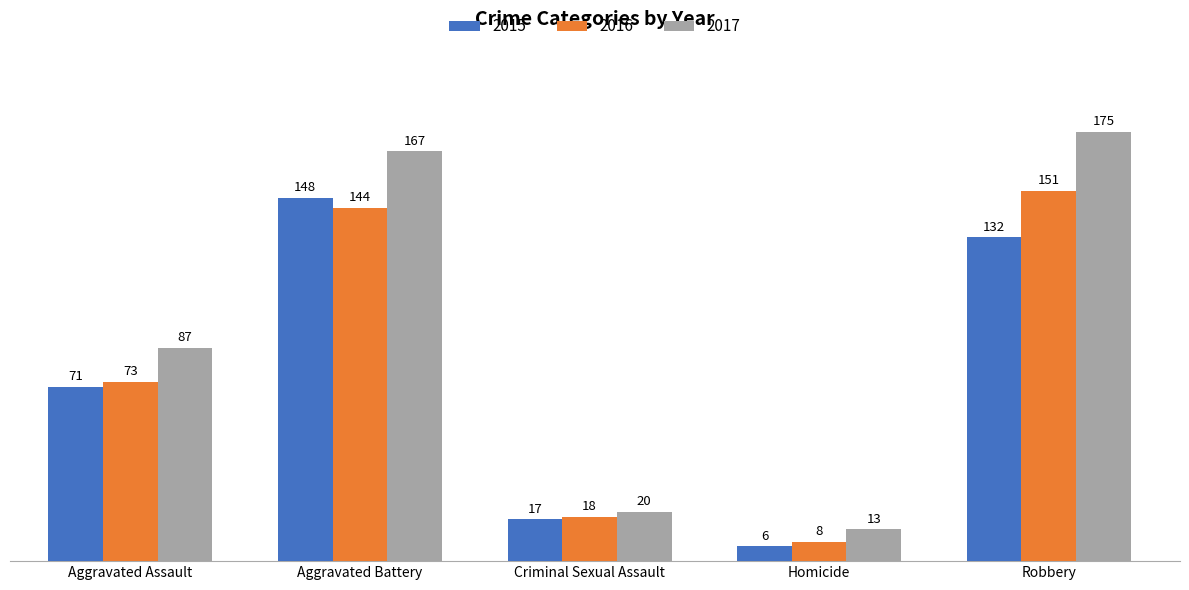

Which series has the widest spread of values?

2017